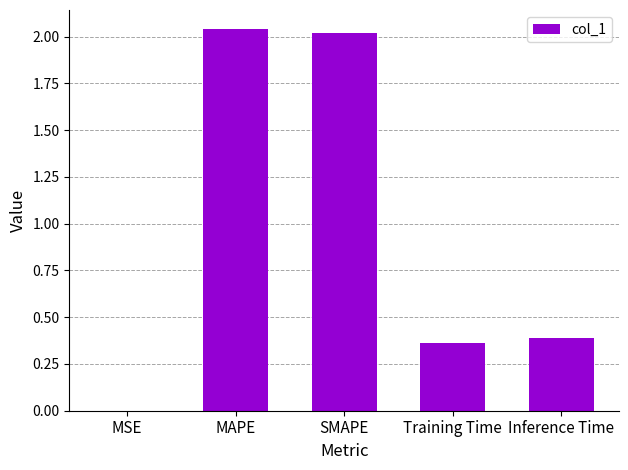

Which has a higher value, Training Time or SMAPE?

SMAPE